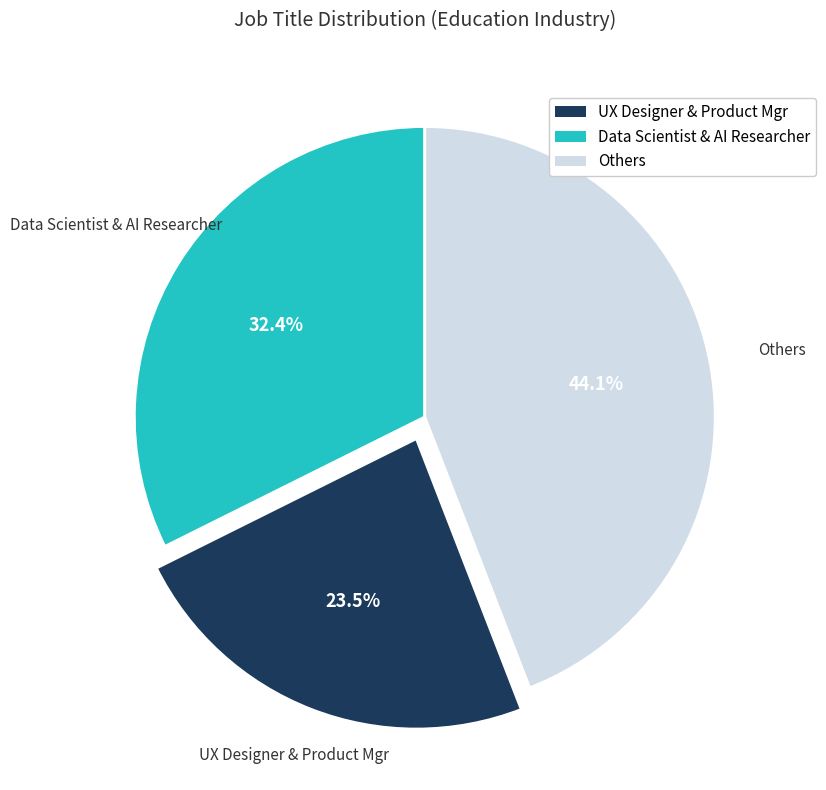

Is there a majority slice in this chart?

No